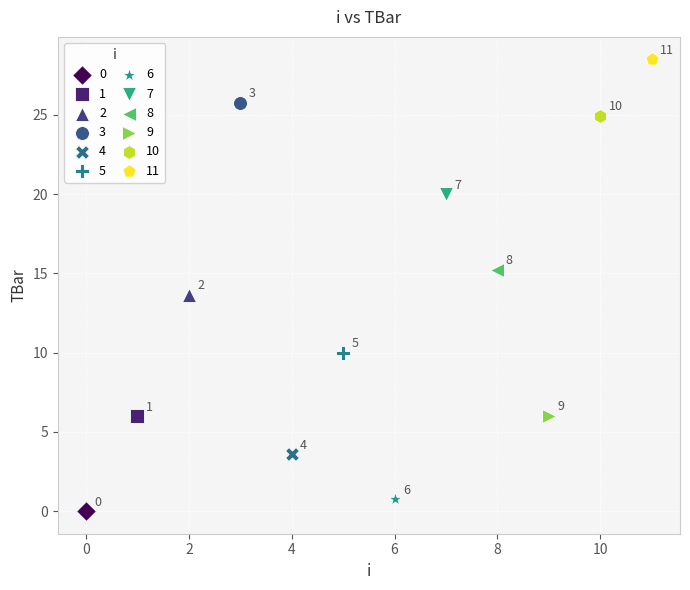

What are all the series names shown in the legend?

0, 1, 2, 3, 4, 5, 6, 7, 8, 9, 10, 11